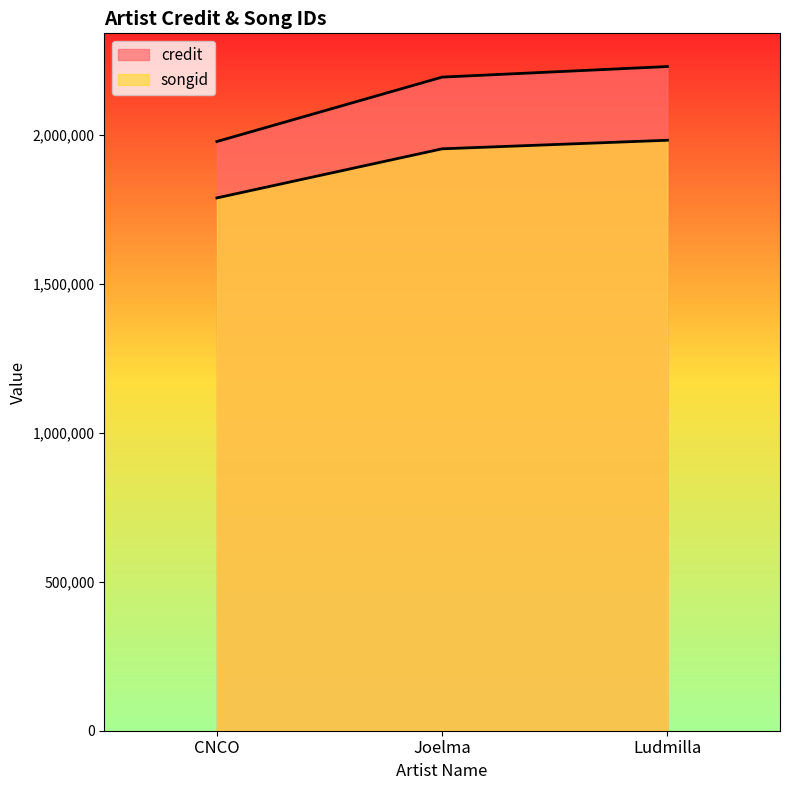

Where does the credit series first go above 2194539?

Ludmilla